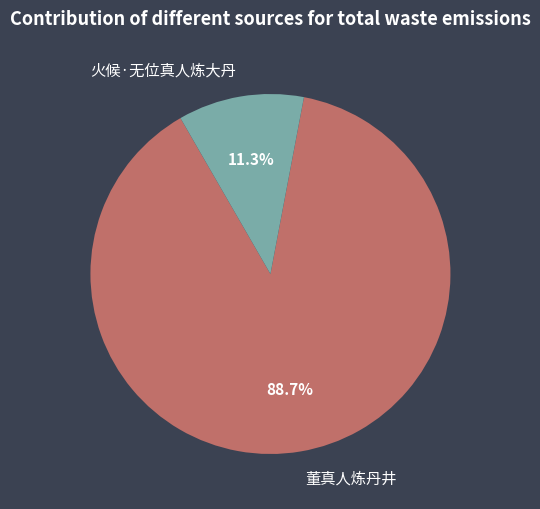

Does 火候·无位真人炼大丹 account for over 50% of the chart?

No